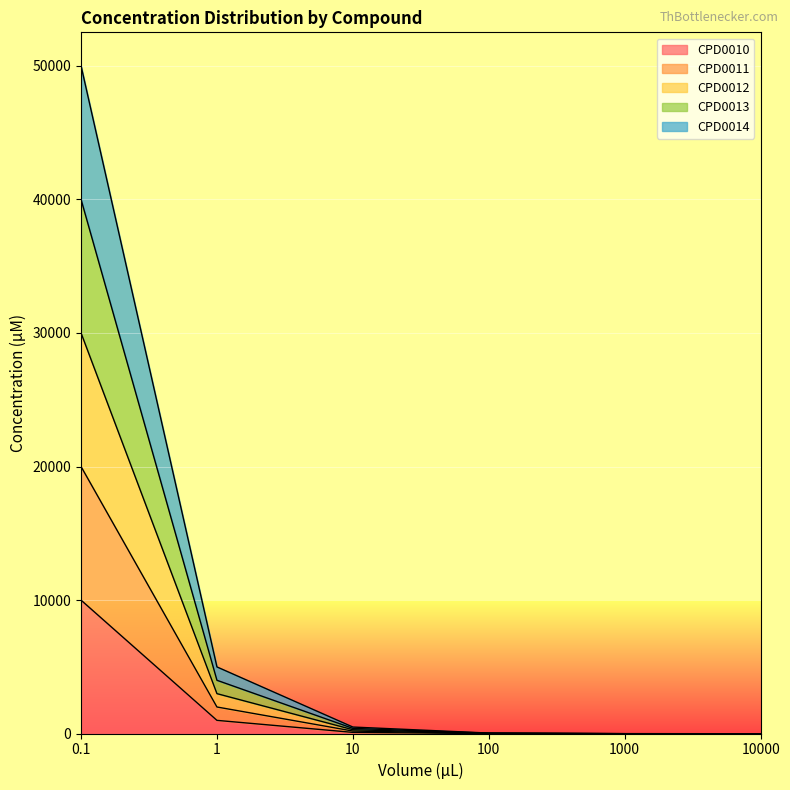

True or false: CPD0013 has a value of 4.0 at 1000.

True